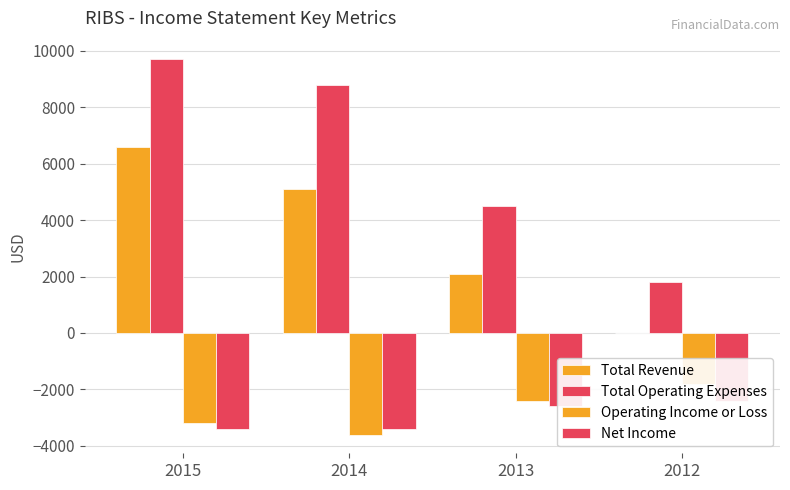

List the labels in order of Net Income value, largest first.

2012, 2013, 2015, 2014